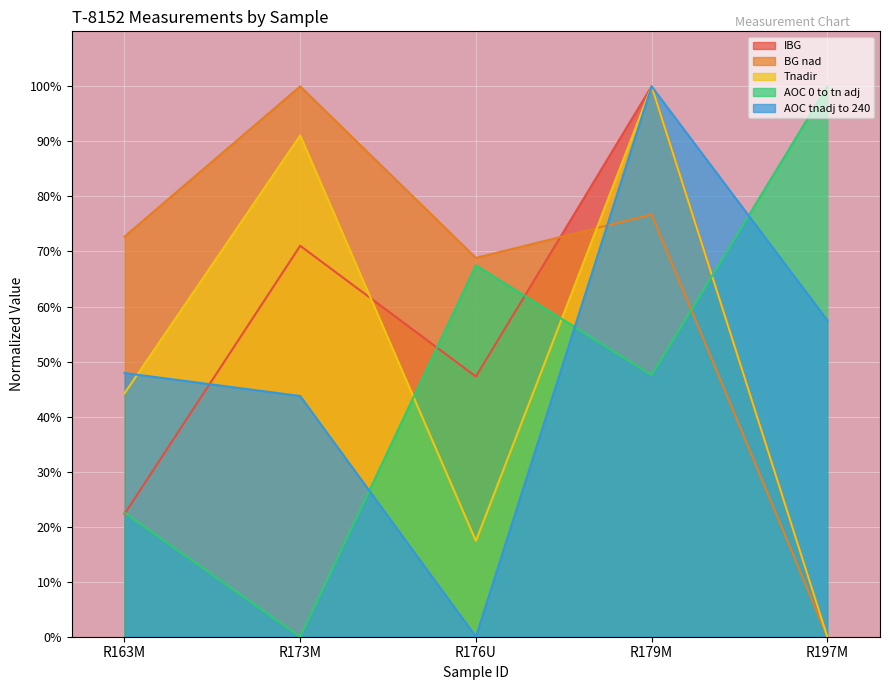

What is the total value across all series at R173M?

305.9